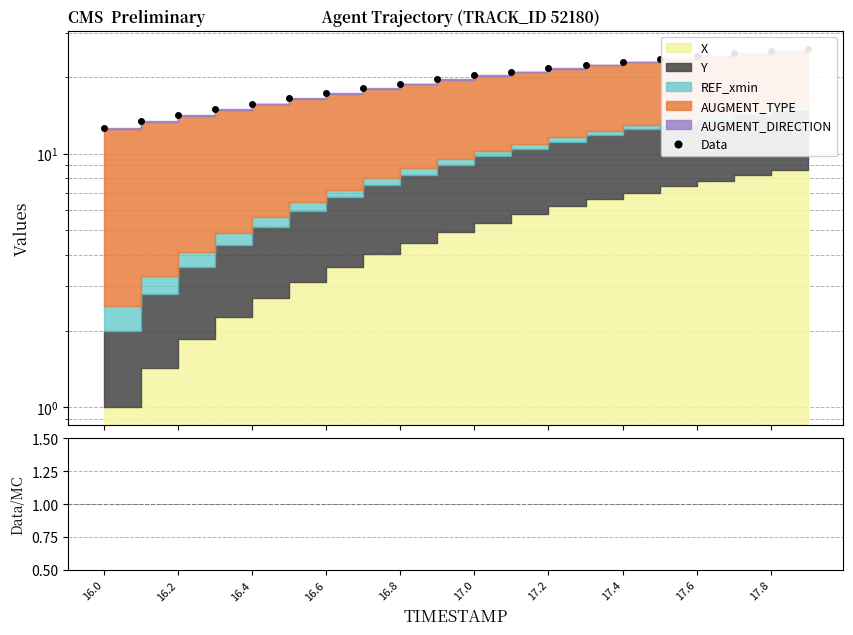

Between 16.0 and 16.2, which series saw the biggest shift?

Data